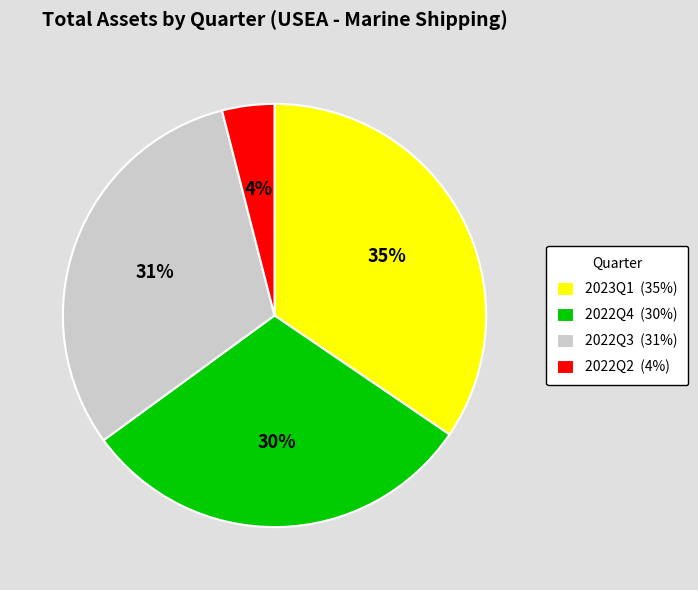

Between 2023Q1 and 2022Q3, which is larger?

2023Q1